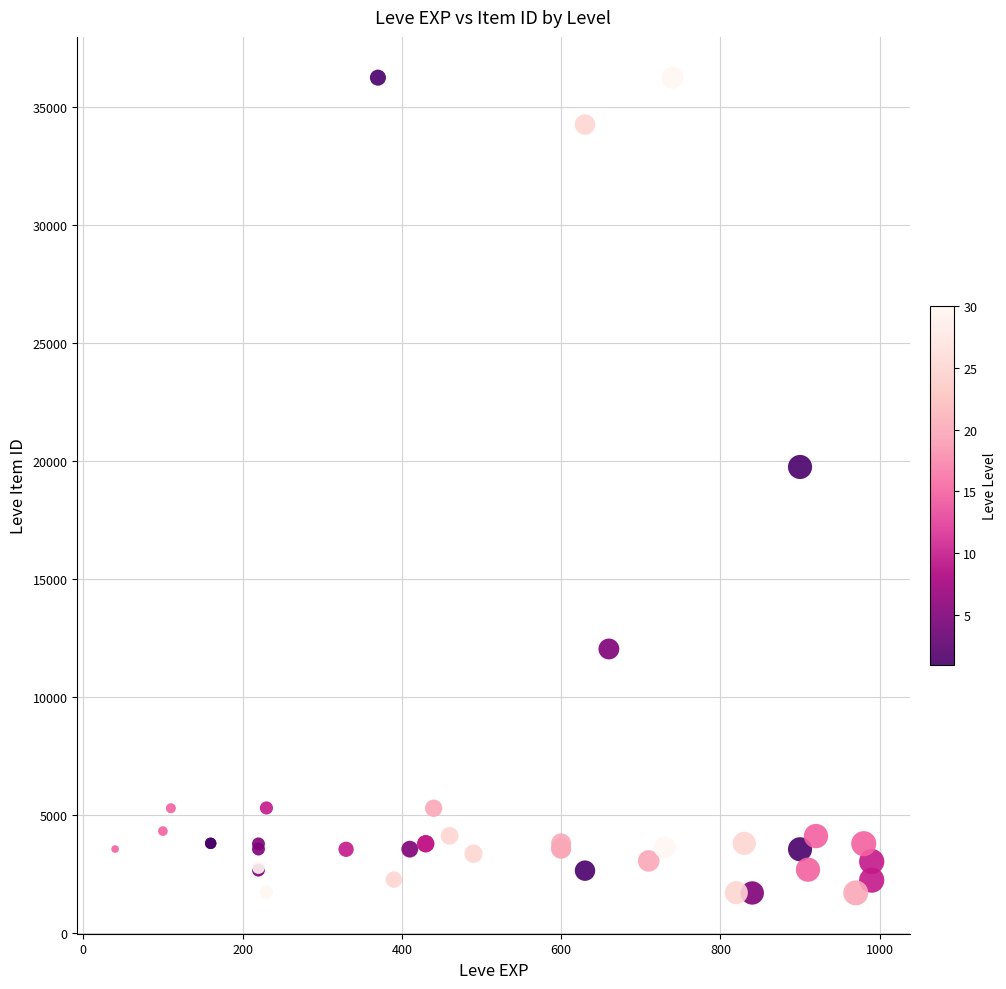

What Y value in the scatter plot is closest to 18967?

19744